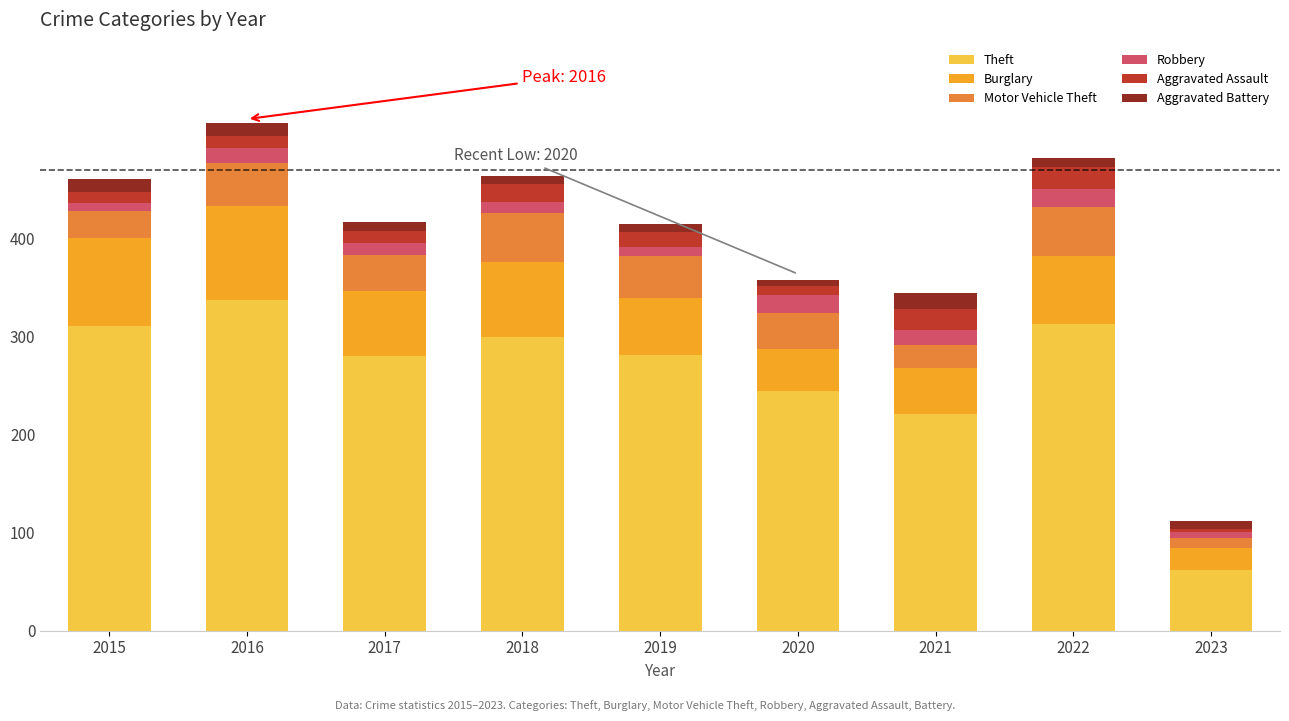

What is the total value across all series at 2016?

518